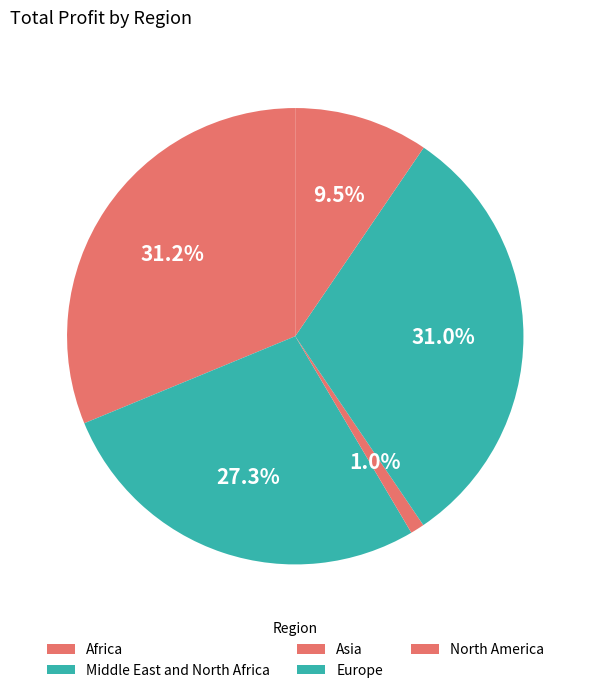

What percentage is the North America slice, to the nearest percent?

10%